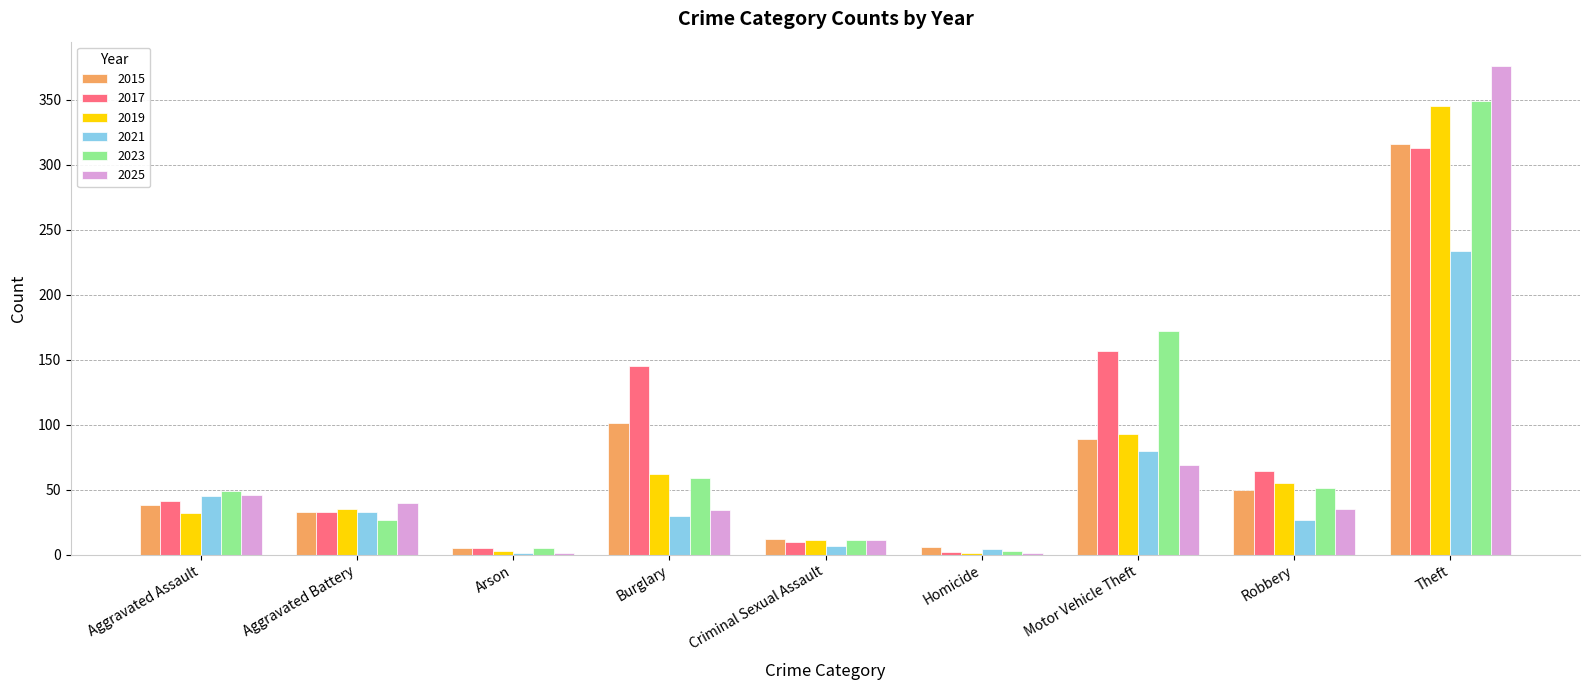

Is the value of 2015 at Motor Vehicle Theft greater than the value of 2021 at Theft?

No